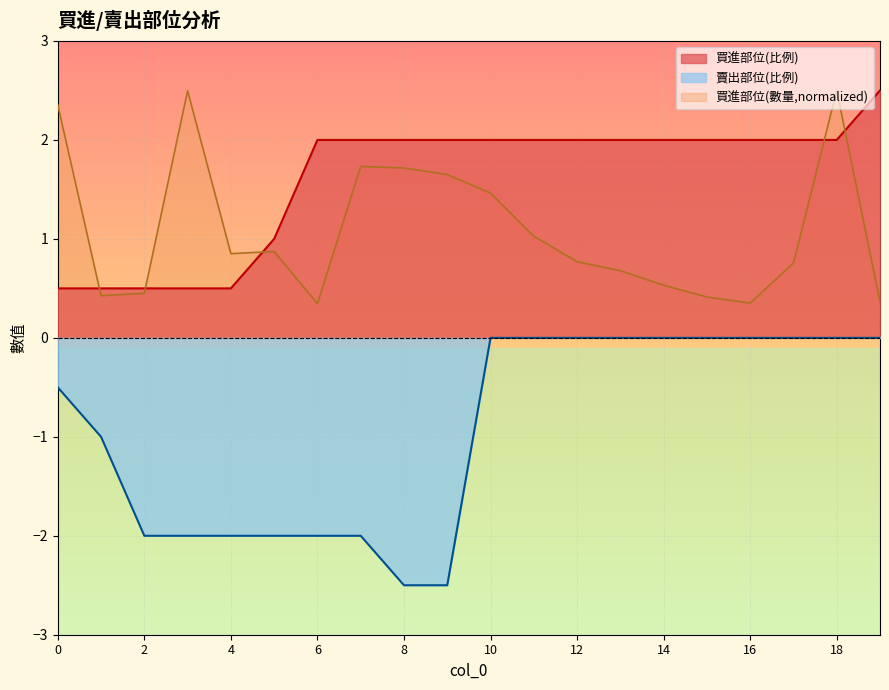

True or false: 賣出部位(比例) and 買進部位(比例) intersect in this chart.

False